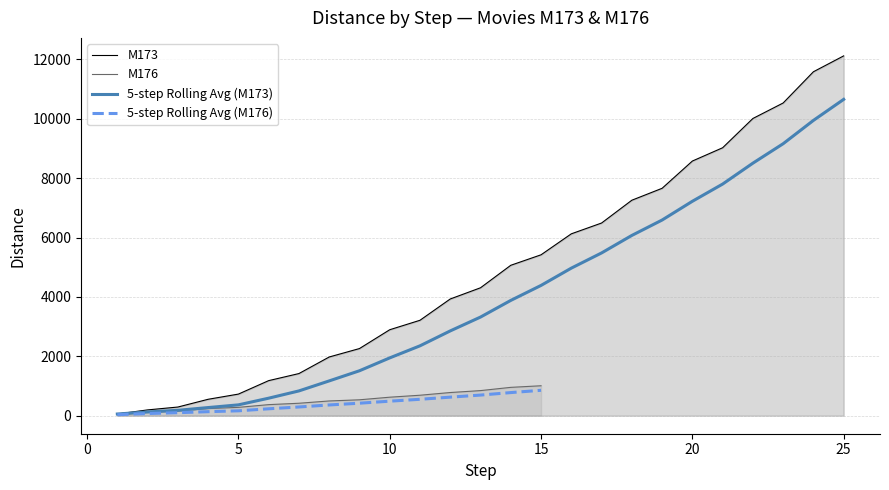

At which category does the chart reach its peak across all series?

25